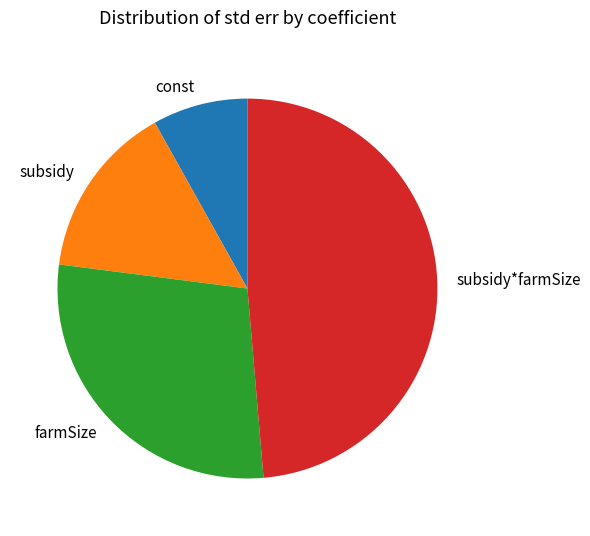

Which category has the smallest portion of the pie?

const